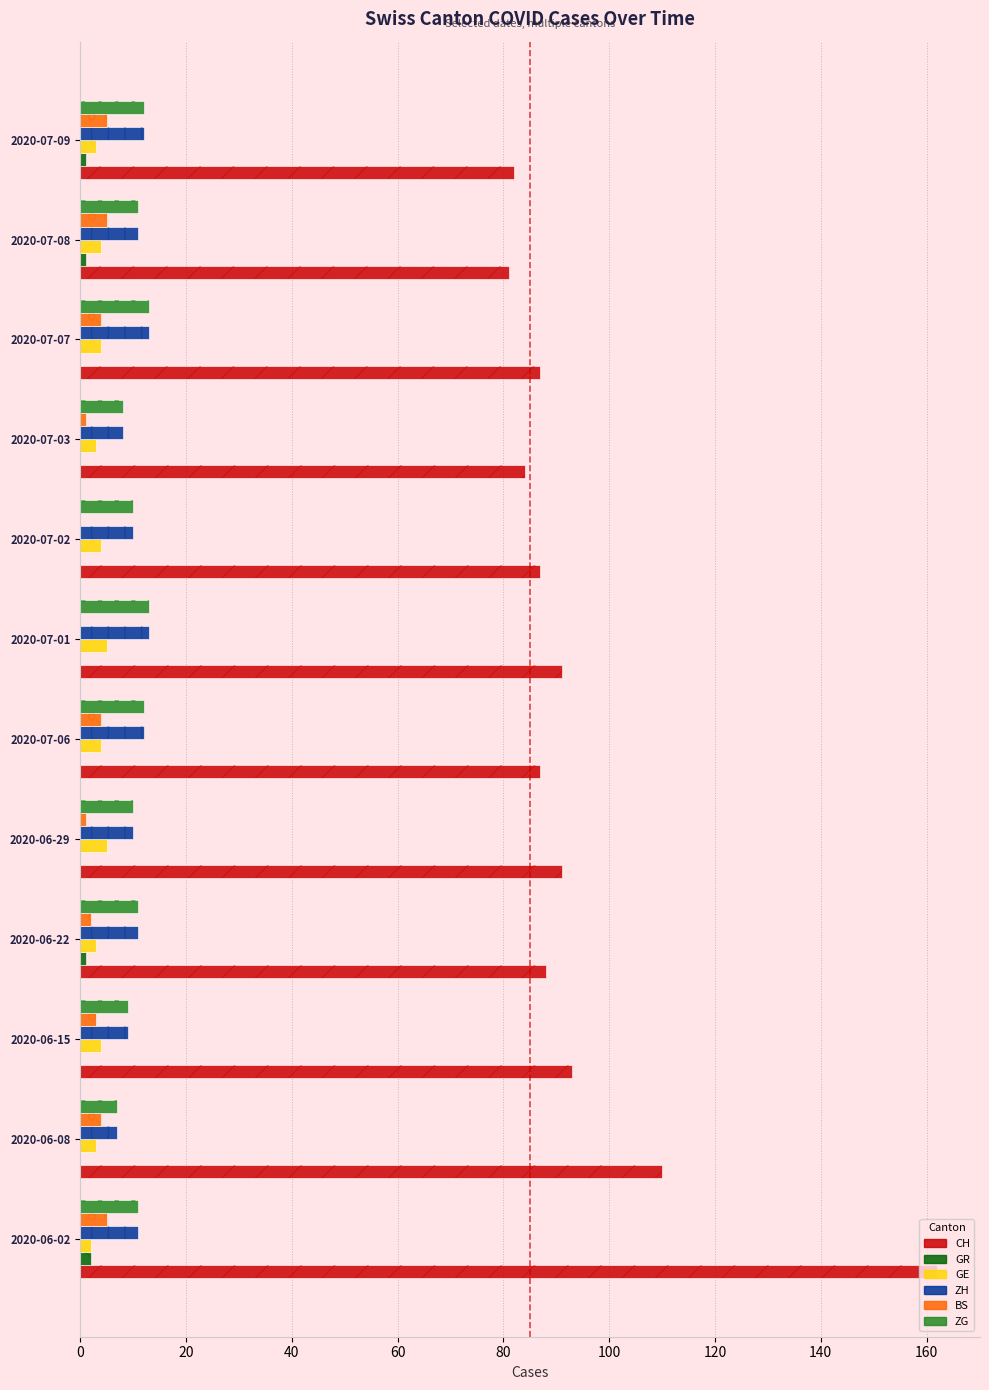

Does the chart contain stacked bars?

No